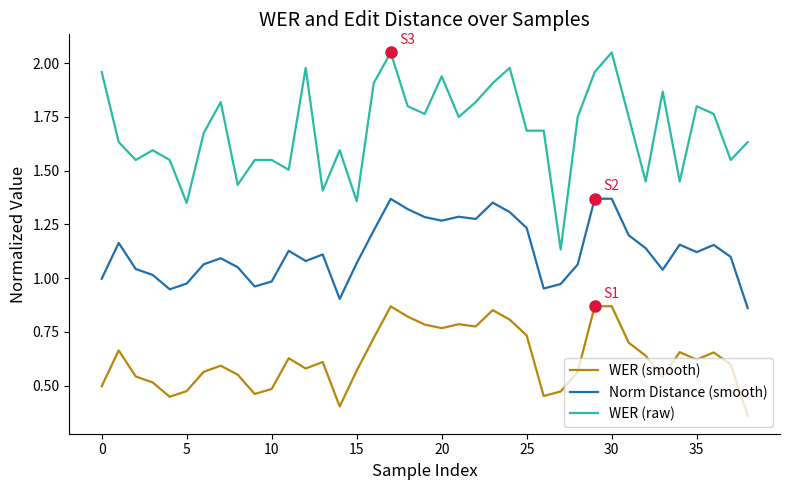

Which series has the largest total across all categories?

WER (raw)